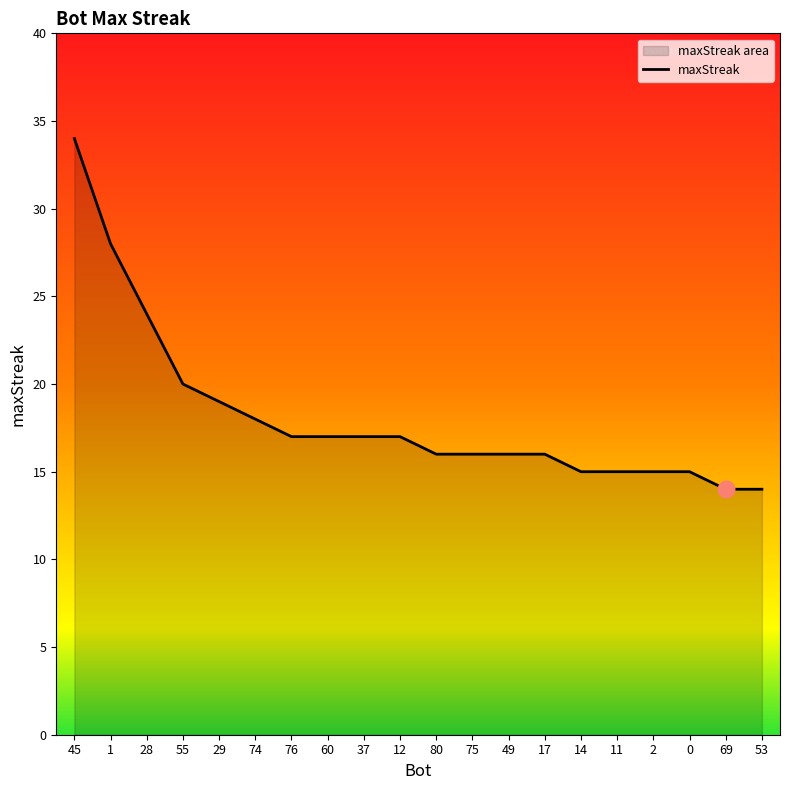

Rank the categories by value from lowest to highest.

69, 53, 14, 11, 2, 0, 80, 75, 49, 17, 76, 60, 37, 12, 74, 29, 55, 28, 1, 45